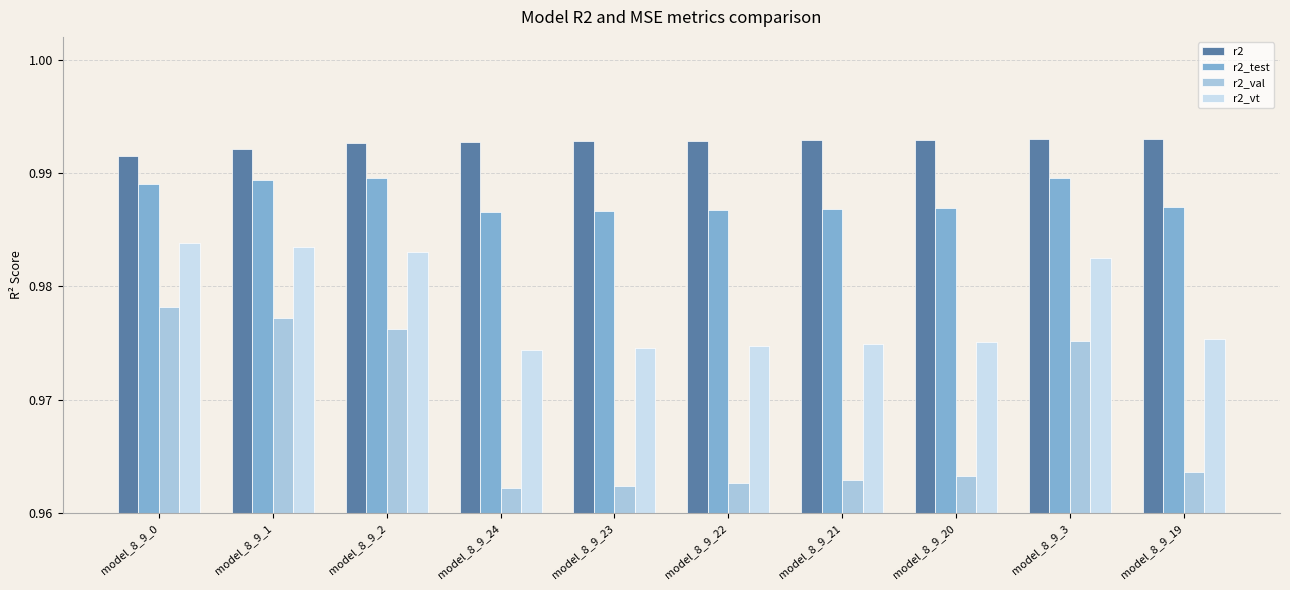

At which label is r2 closest to 0?

model_8_9_0